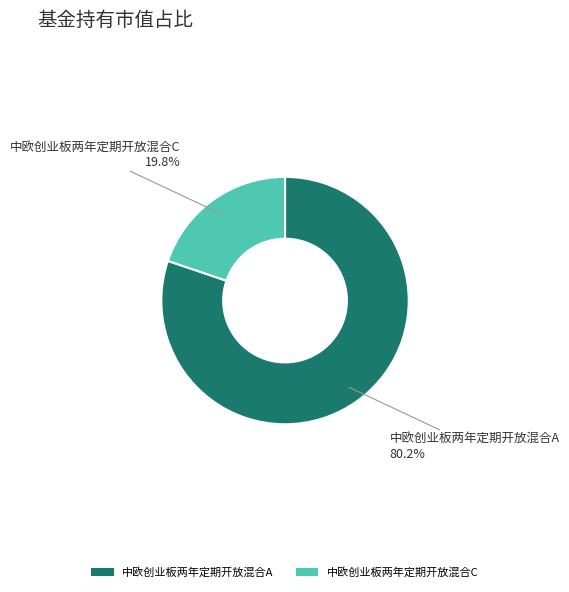

To the nearest percent, what is the difference between the 中欧创业板两年定期开放混合A and 中欧创业板两年定期开放混合C slice percentages?

60%